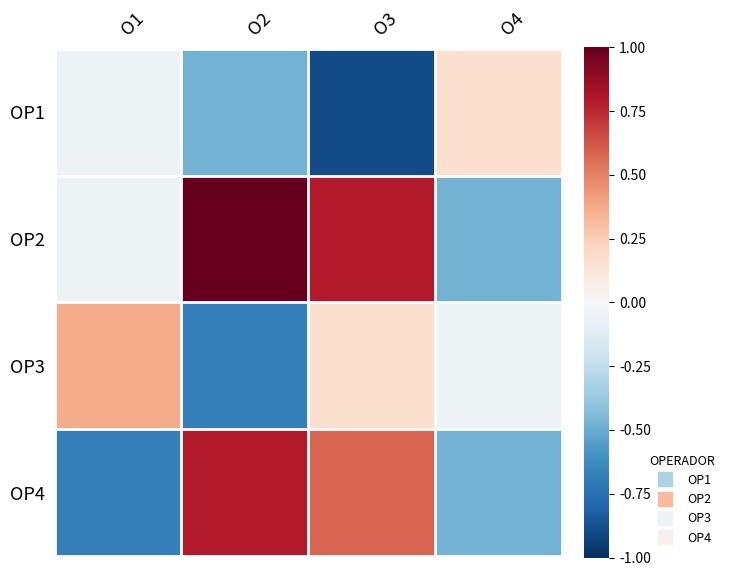

Count the number of data series in this chart.

4